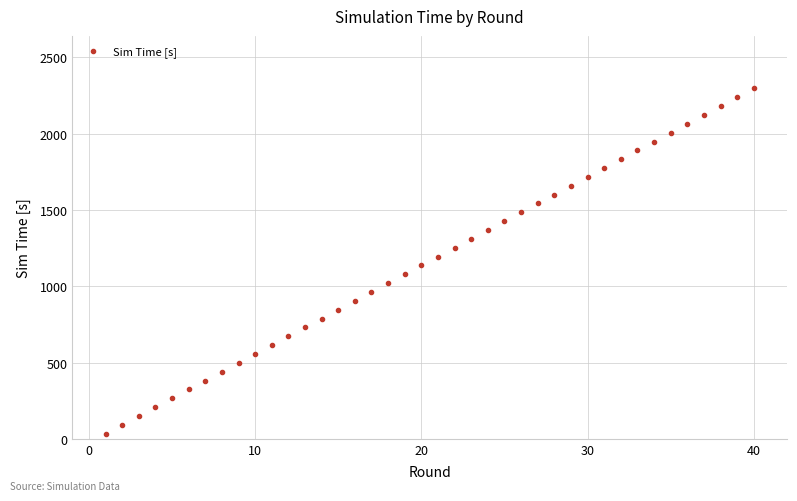

What is the range of X values (max minus min)?

39